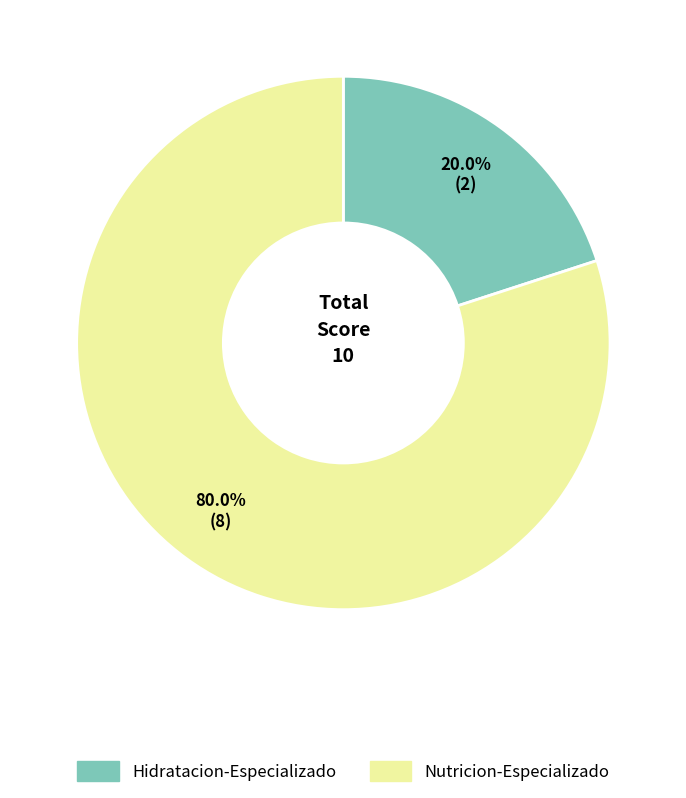

Does Hidratacion-Especializado represent more than half of the total?

No